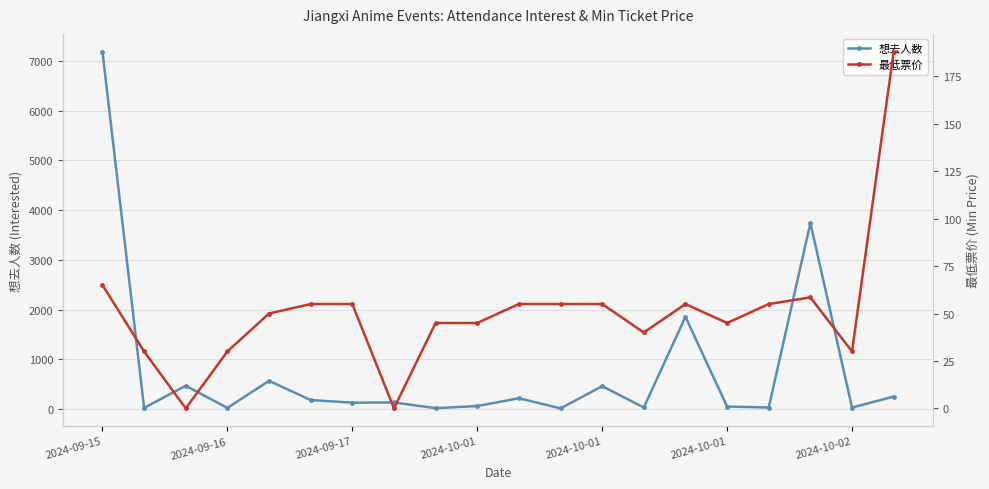

Rank the categories by 想去人数 value from highest to lowest.

2024-09-15, 17, 14, 2024-10-01, 2024-09-17, 12, 19, 10, 2024-10-01, 7, 2024-10-02, 9, 15, 13, 16, 18, 2024-09-16, 2024-10-01, 8, 11